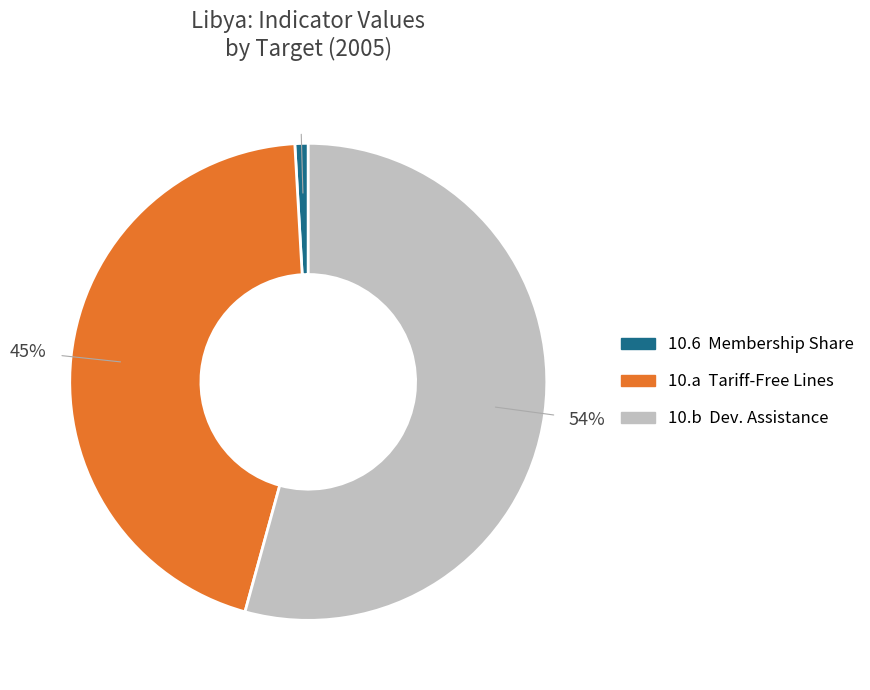

To the nearest percent, what is the average slice percentage?

33%